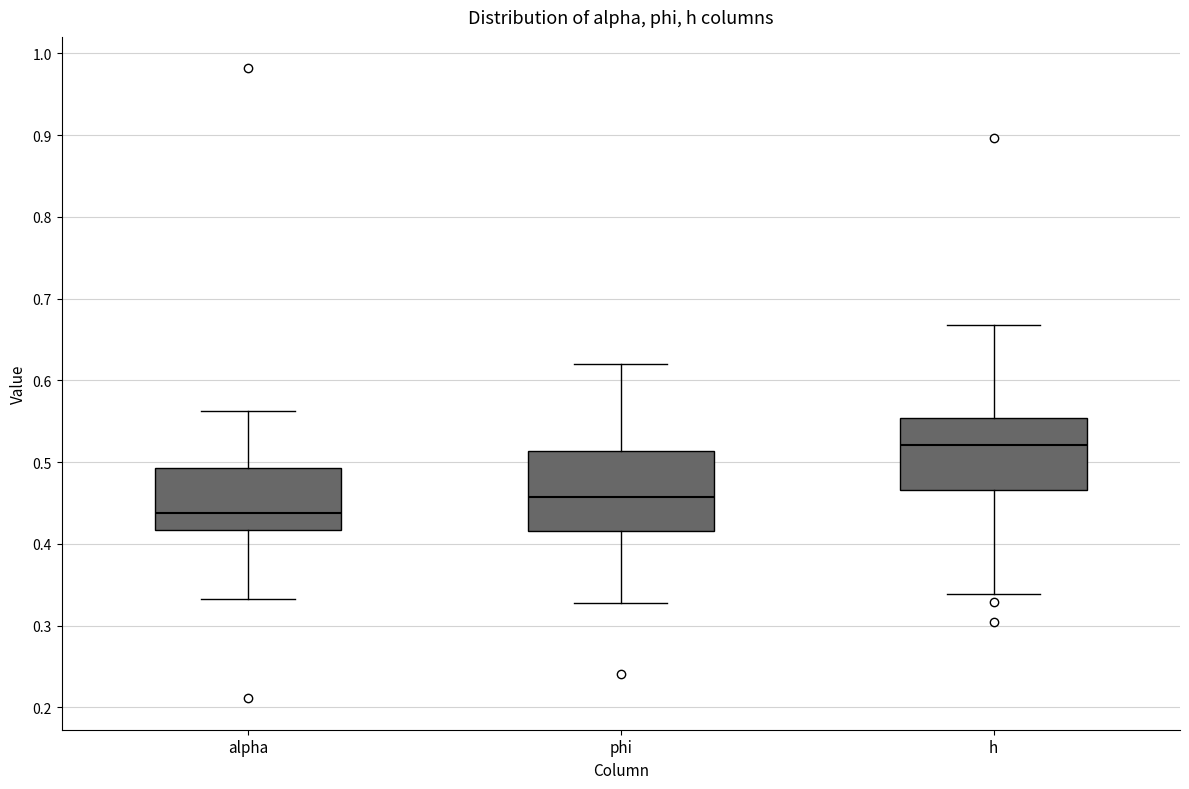

Reading left to right, read every box against the y-axis: the position of its median line, the range the box covers, and the ends of its whiskers. The values are not printed on the chart, so give them approximately, as read against the axis.

alpha: median 0.44, box 0.42 to 0.49, whiskers 0.33 to 0.56
phi: median 0.46, box 0.42 to 0.51, whiskers 0.33 to 0.62
h: median 0.52, box 0.47 to 0.55, whiskers 0.34 to 0.67